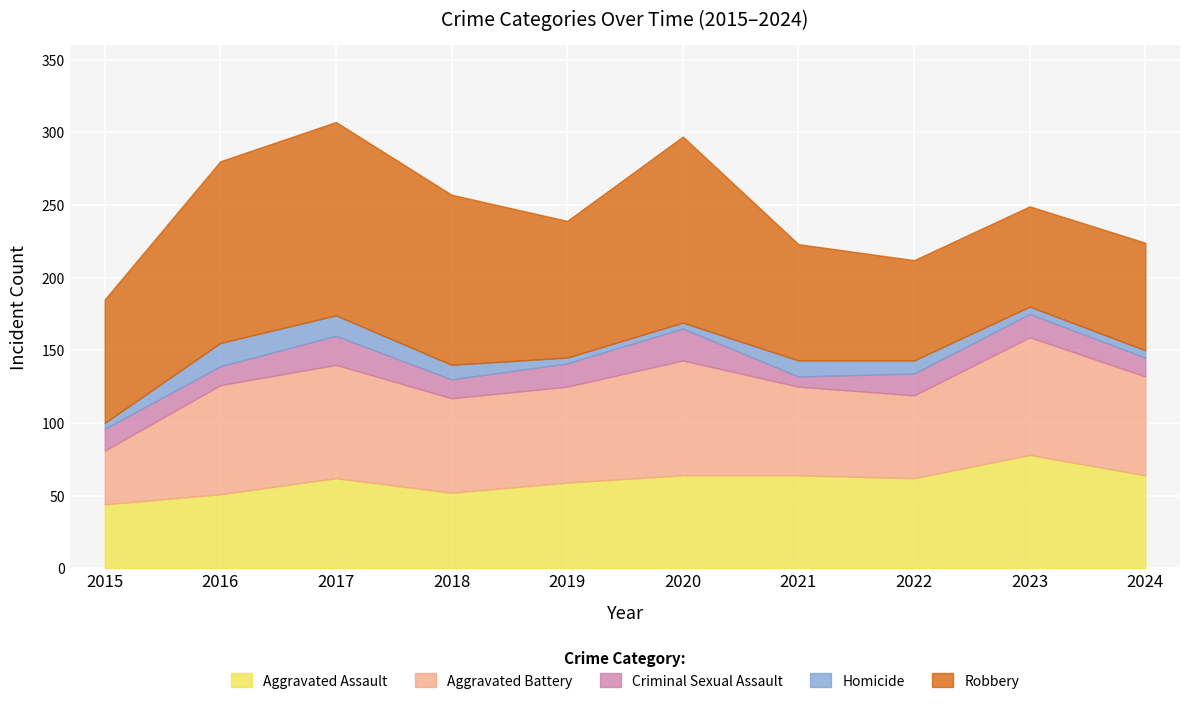

The value of Criminal Sexual Assault at 2021 is 11. True or false?

False